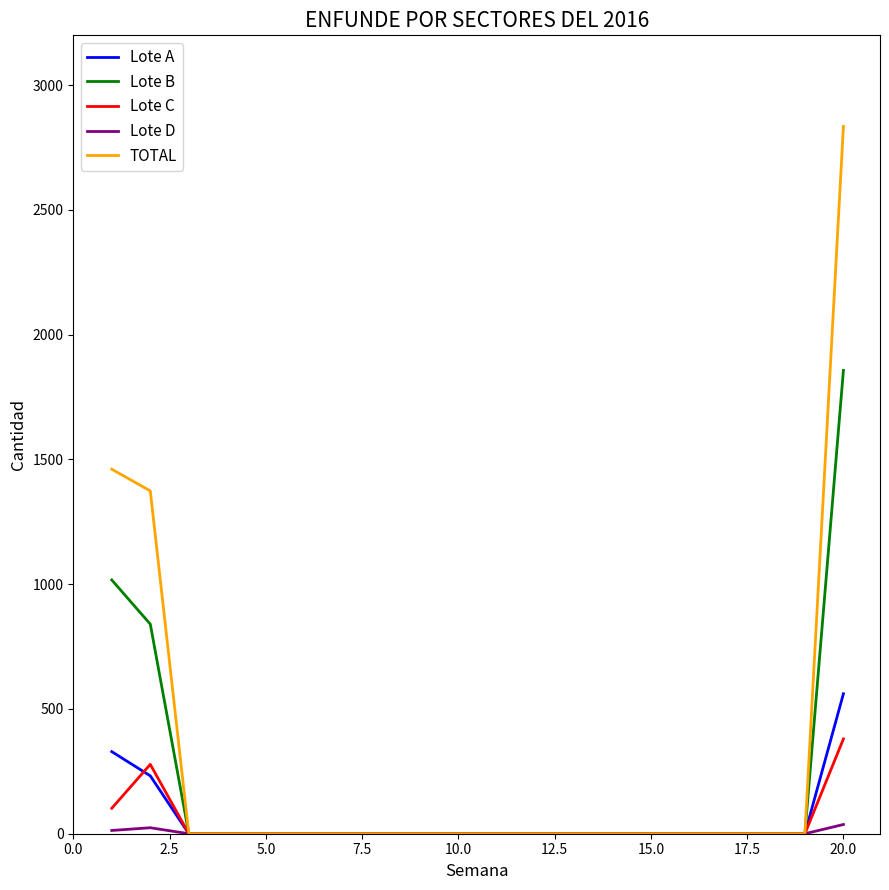

Which series has the largest range (max minus min)?

TOTAL